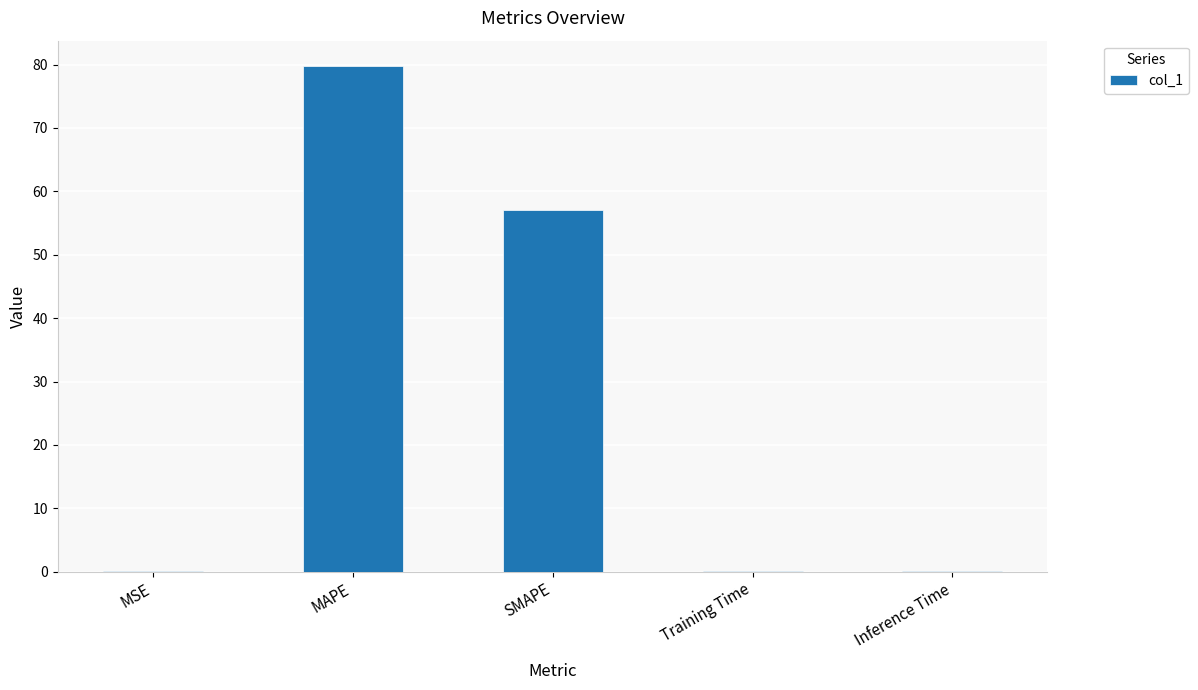

Which has a higher value, SMAPE or Inference Time?

SMAPE